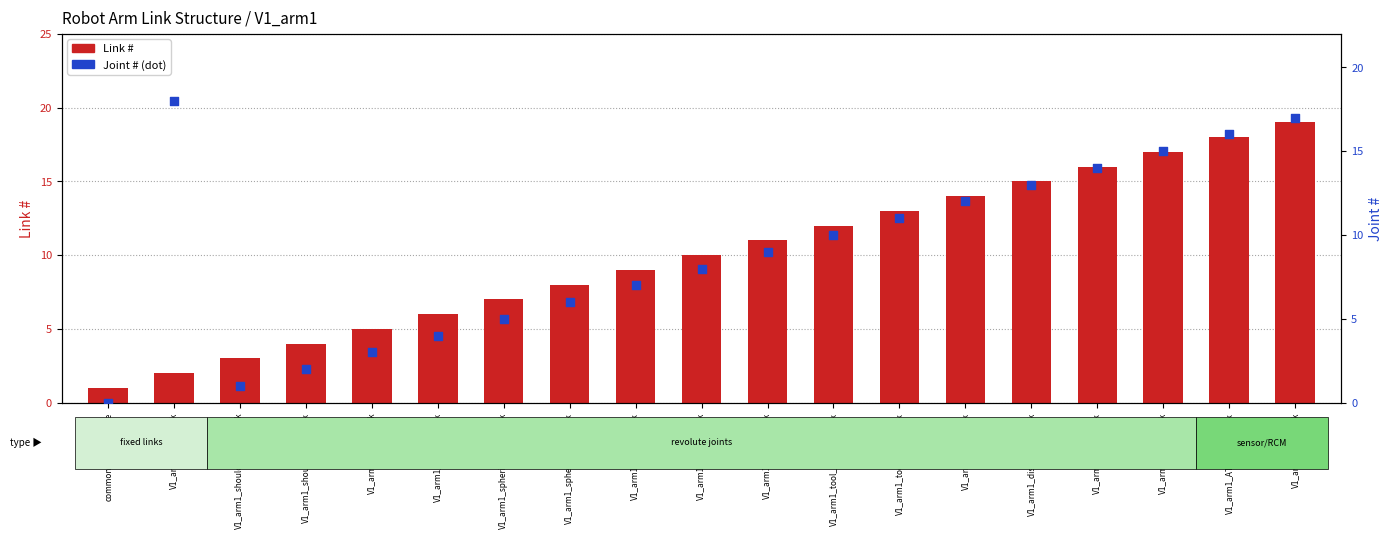

Is the value of Joint # at V1_arm1_forearm_link greater than the value of Link # at V1_arm1_shoulder_roll_link?

No